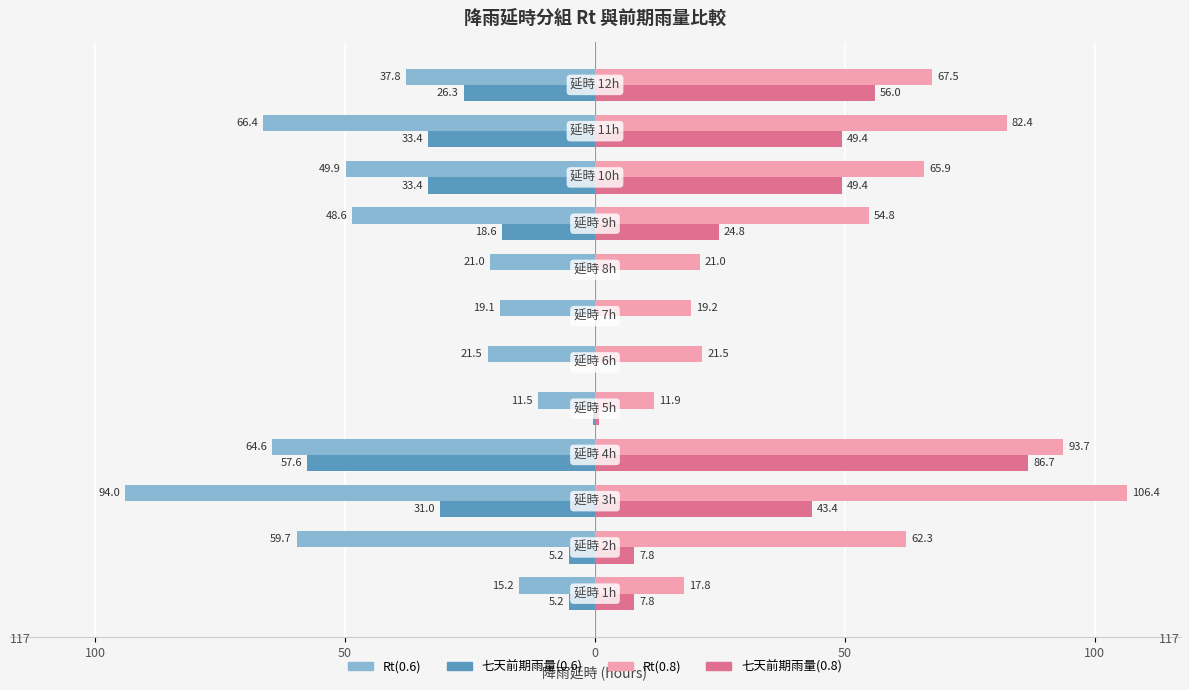

What are all the series names shown in the legend?

Rt(0.6), 七天前期雨量(0.6), Rt(0.8), 七天前期雨量(0.8)